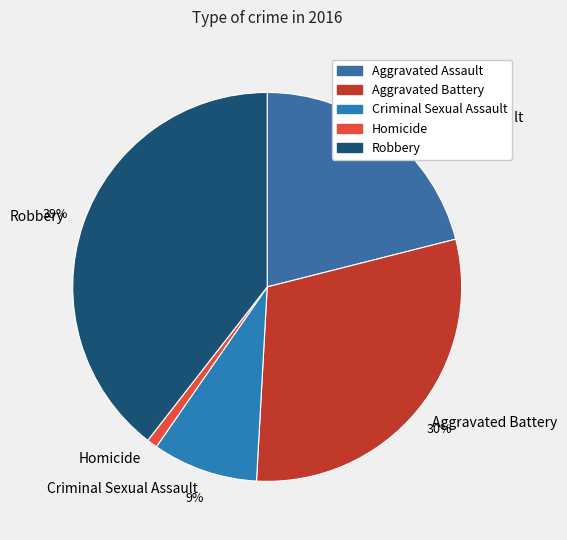

What percentage do Aggravated Assault and Robbery together represent?

60.5%